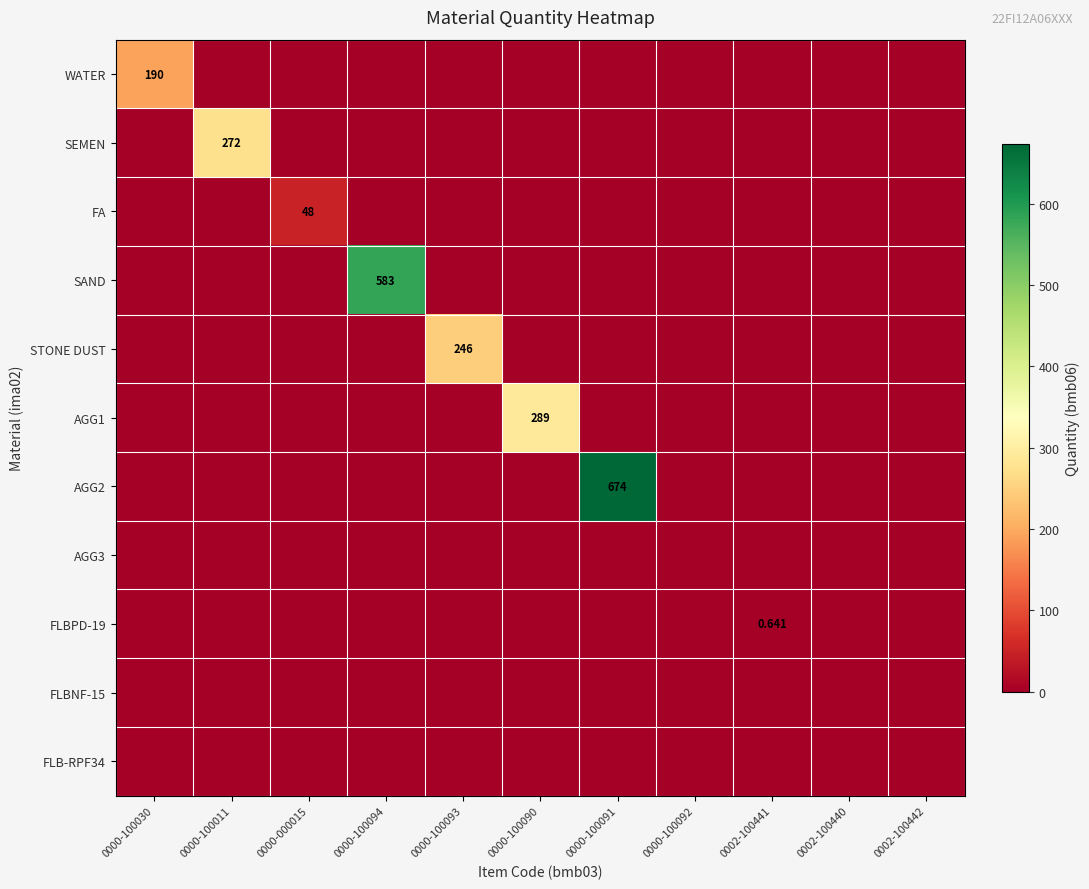

What is the sum of all AGG1 values?

289.0